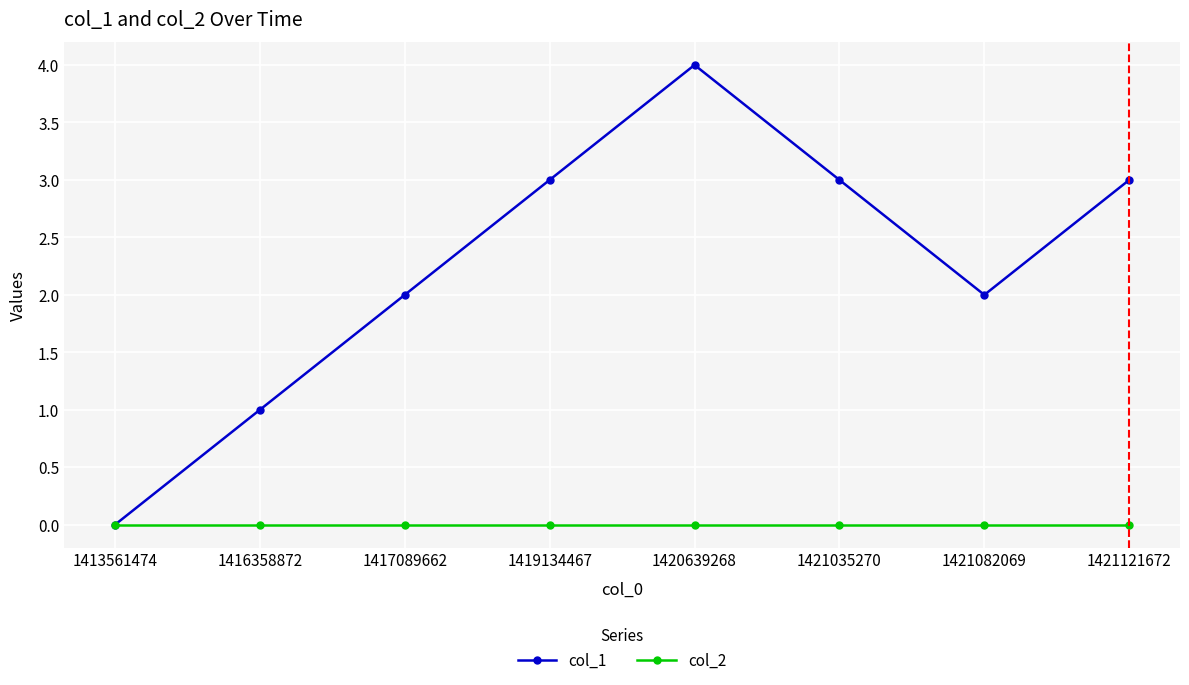

In col_1, how many points are higher than both neighbors (excluding endpoints)?

1